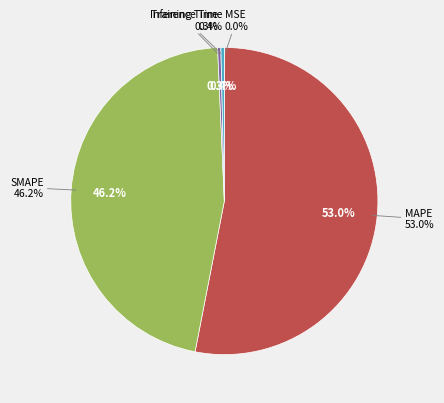

What is the change in value from MSE to MAPE?

+29.3